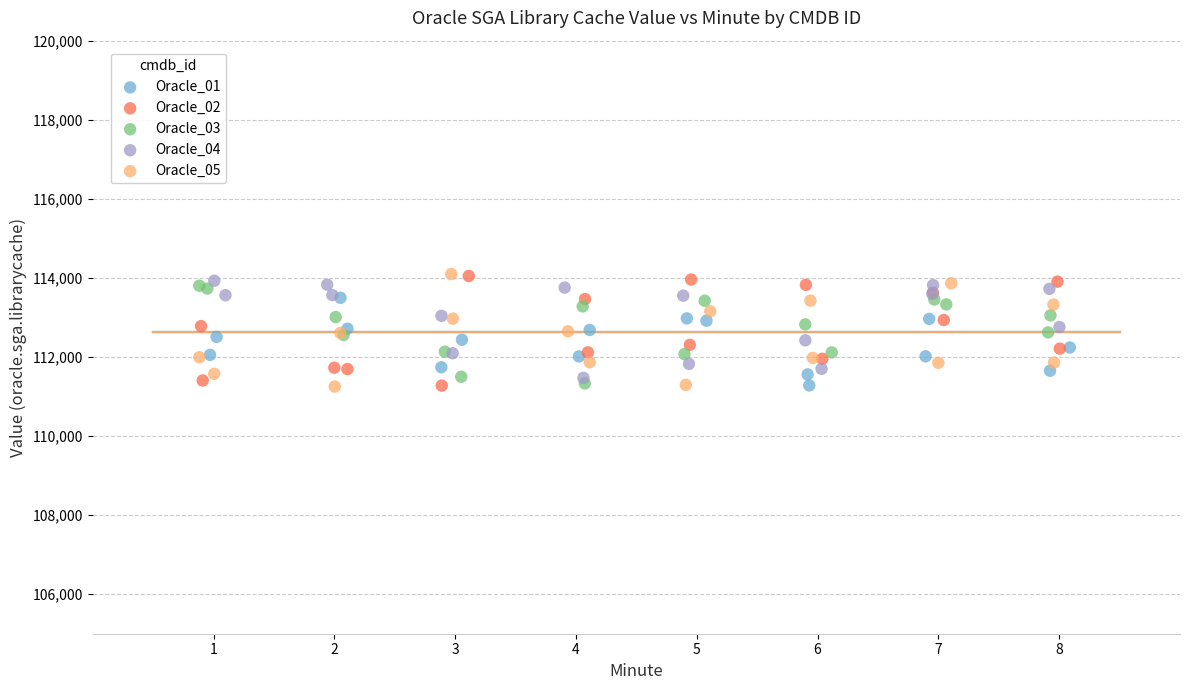

What are all the series names shown in the legend?

Oracle_01, Oracle_02, Oracle_03, Oracle_04, Oracle_05